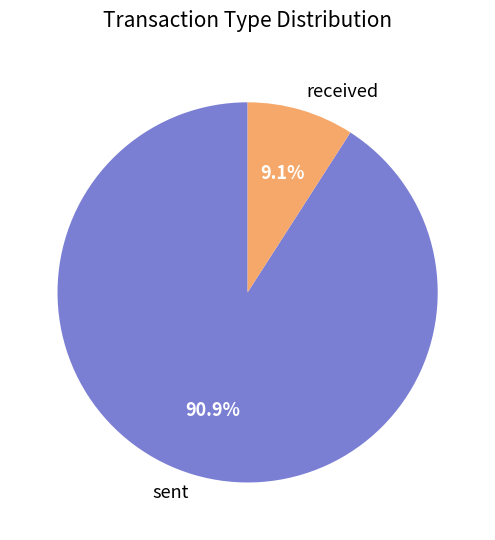

Rank the categories by value from highest to lowest.

sent, received